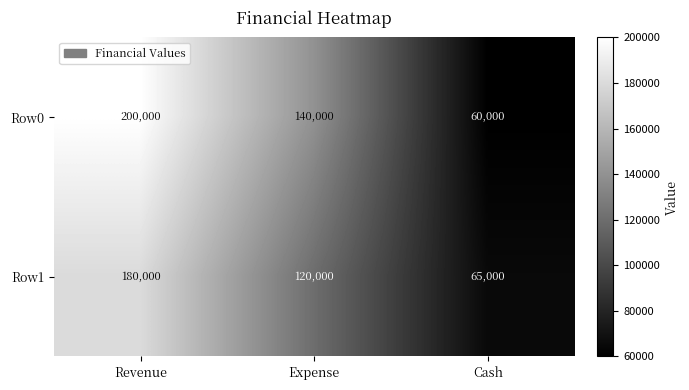

What is the sum of all Row0 values?

400000